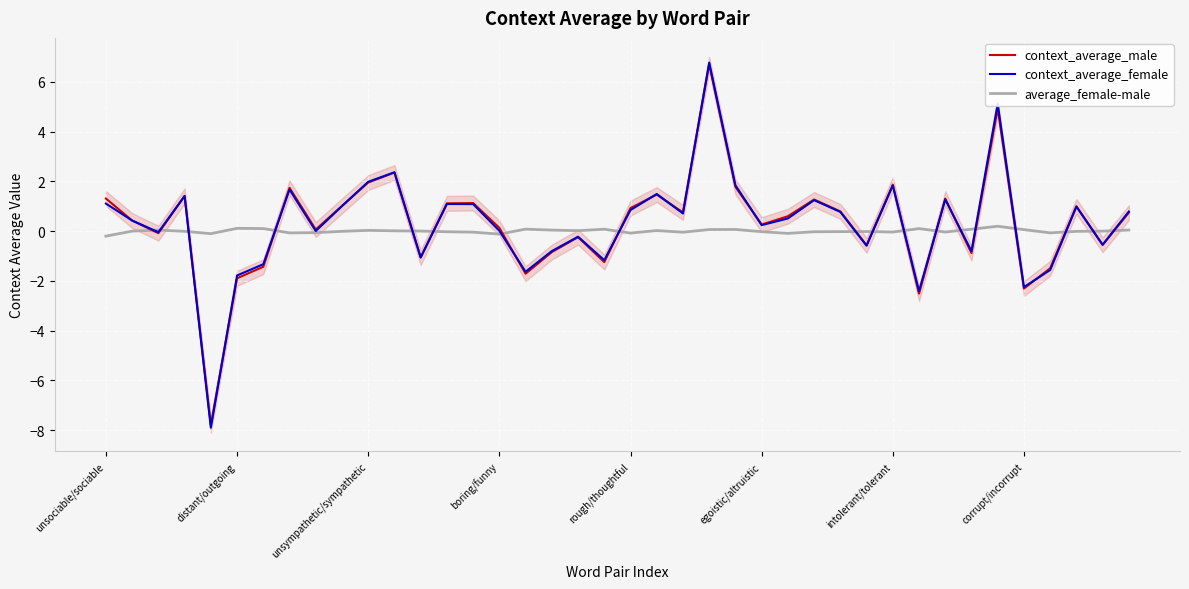

How many values in the context_average_female series are below 0?

15